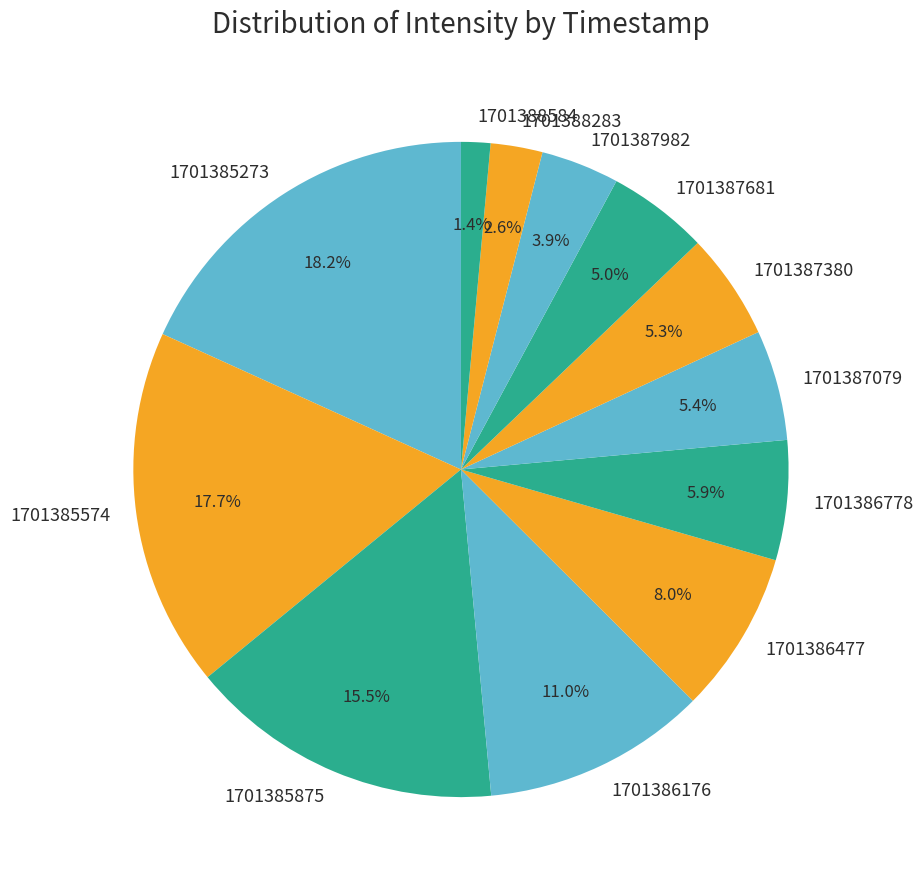

How many segments does this pie chart have?

12